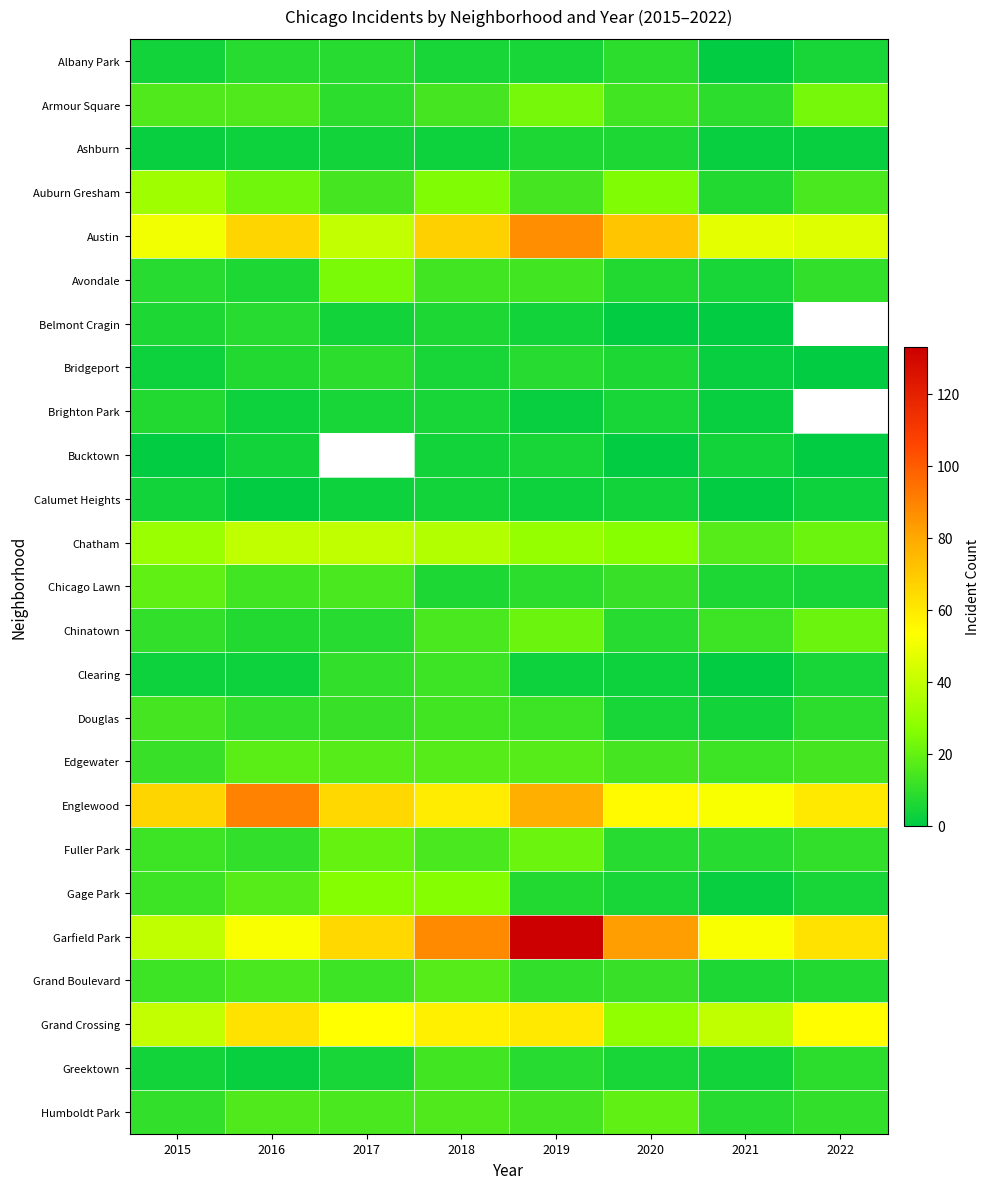

Between 2020 and 2021, which is larger?

2020